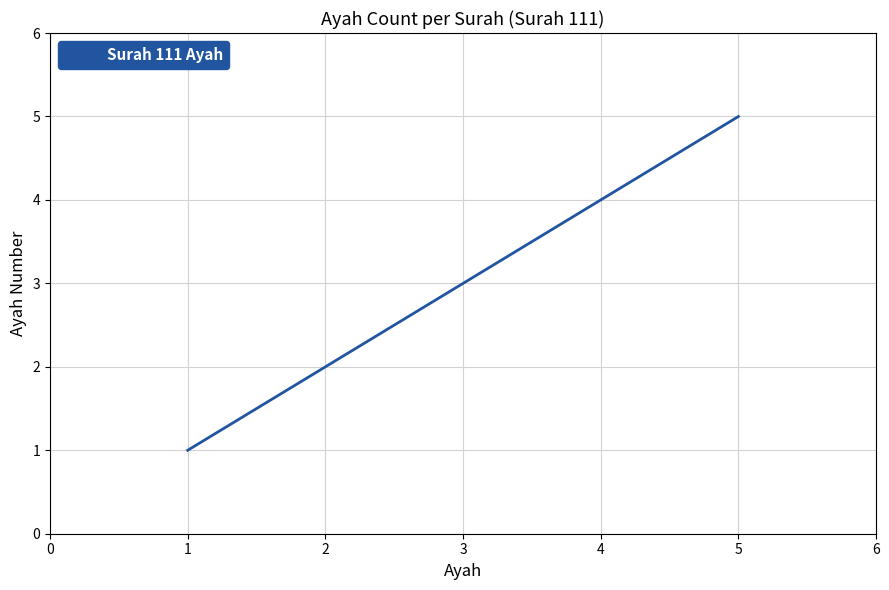

True or false: the data shows 3 at 3.

True